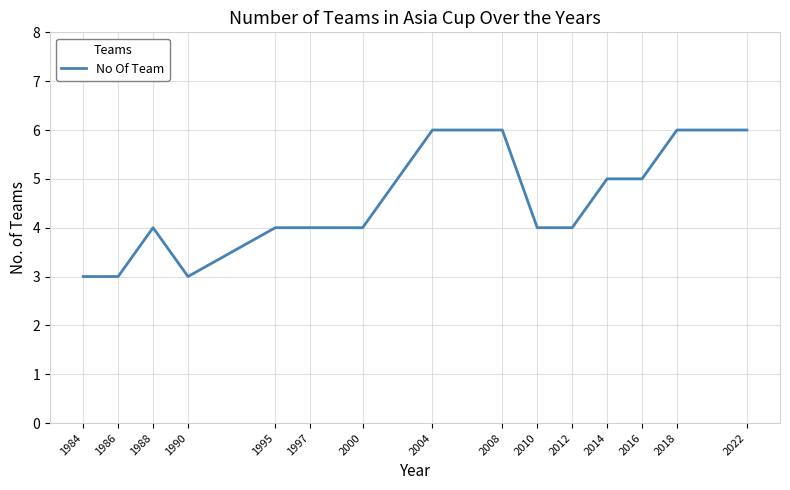

Reading right to left, extract all data points from this chart.

2022=6	2018=6	2016=5	2014=5	2012=4	2010=4	2008=6	2004=6	2000=4	1997=4	1995=4	1990=3	1988=4	1986=3	1984=3